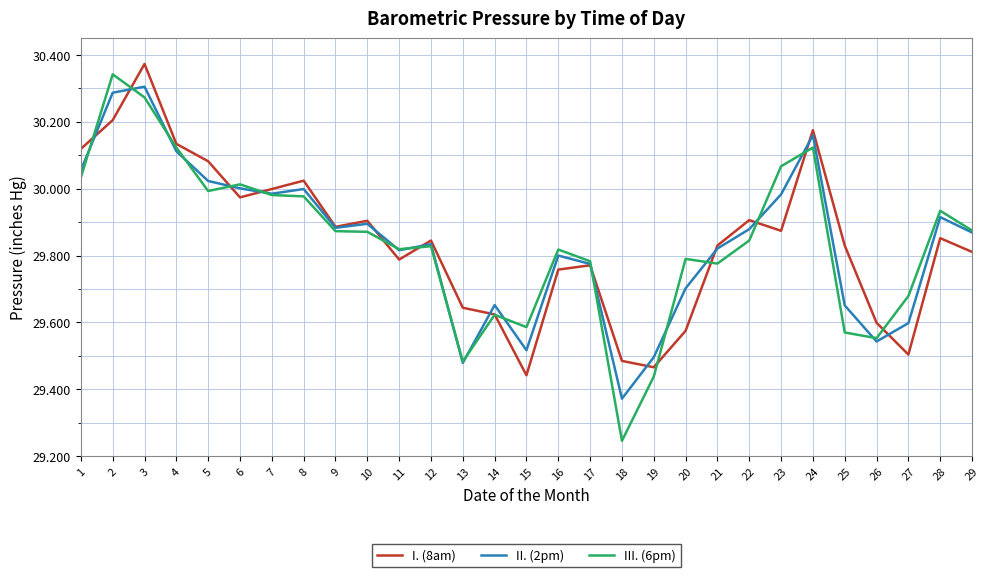

The I. (8am) series shows 46.1 at 13. True or false?

False